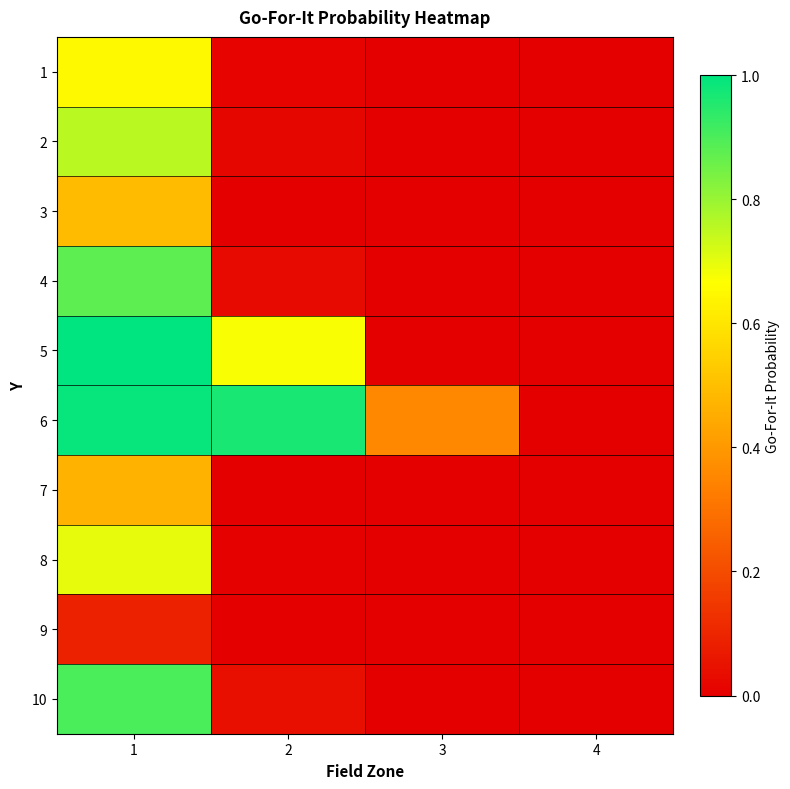

List the series in order of their peak value, lowest first.

9, 7, 3, 1, 8, 2, 4, 10, 6, 5